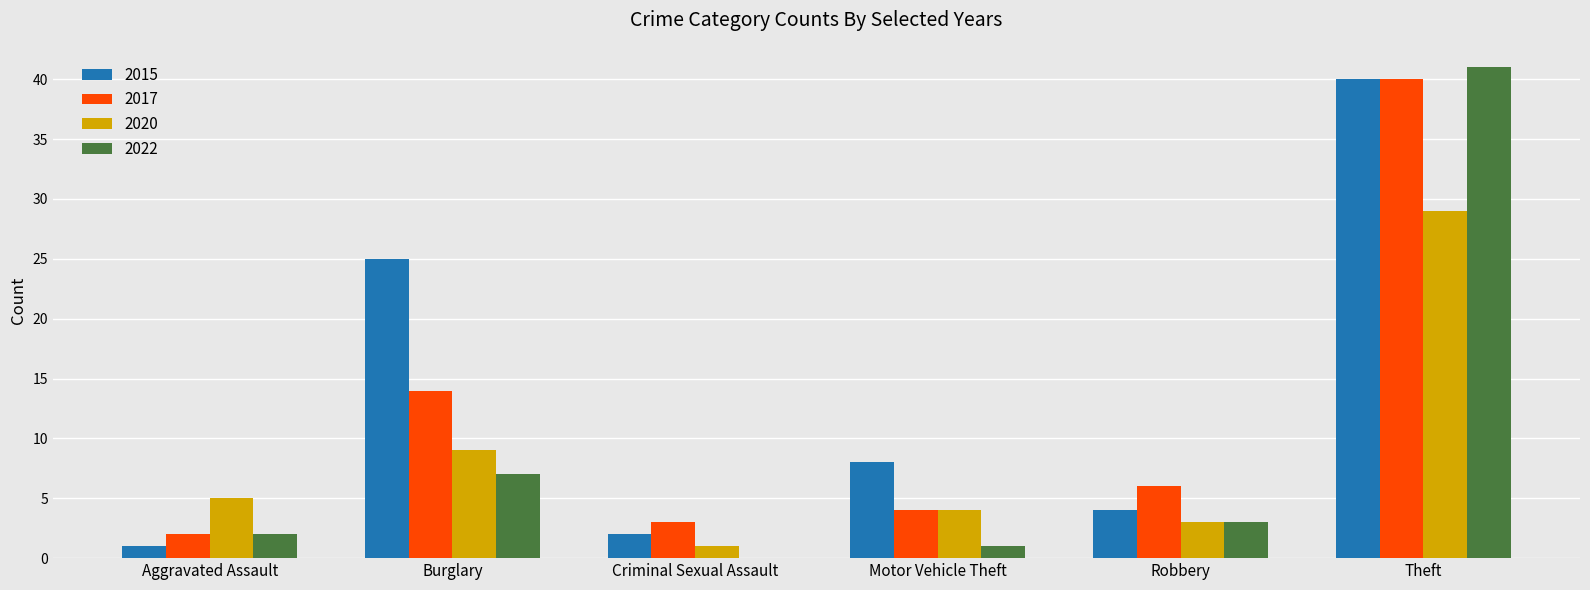

How many groups of bars are there?

6